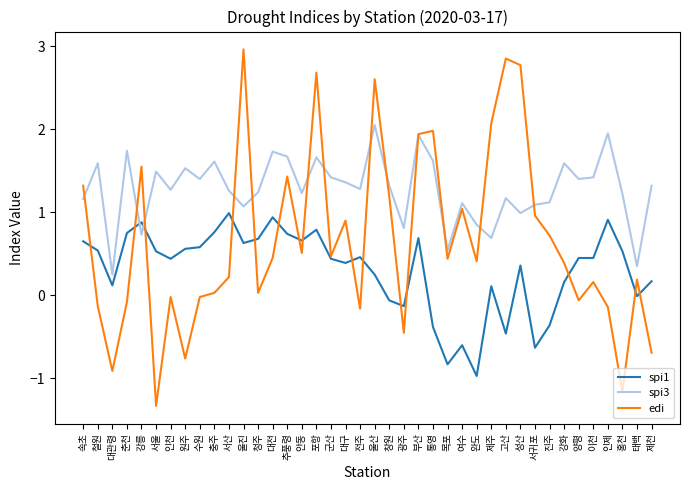

How many lines are shown in the chart?

3